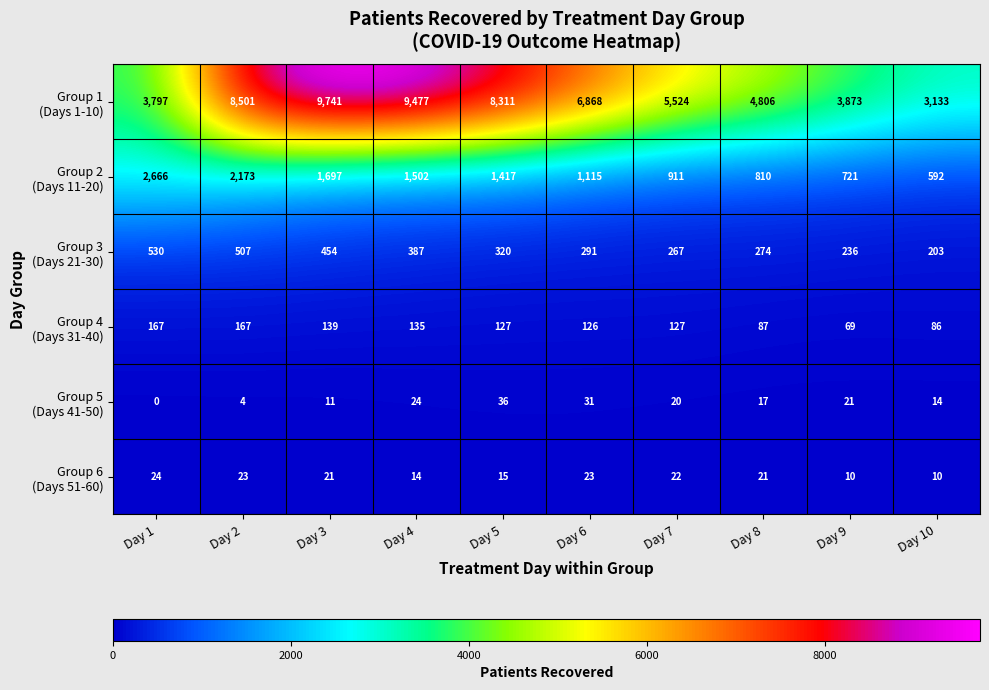

What is the greatest value displayed?

9741